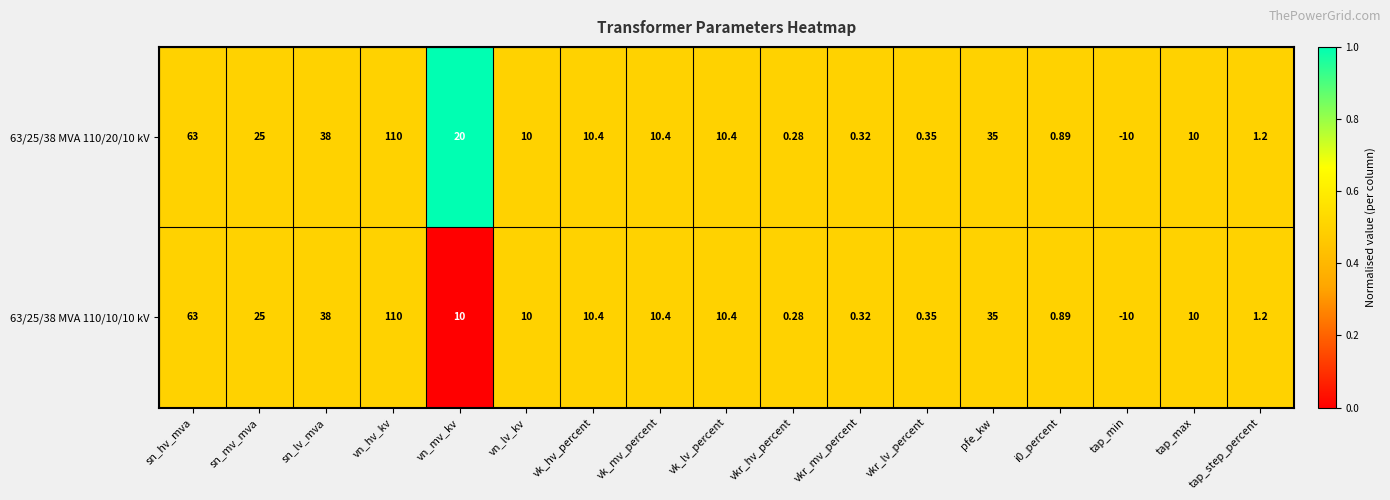

Between vn_mv_kv and vk_mv_percent, which series saw the biggest shift?

63/25/38 MVA 110/20/10 kV